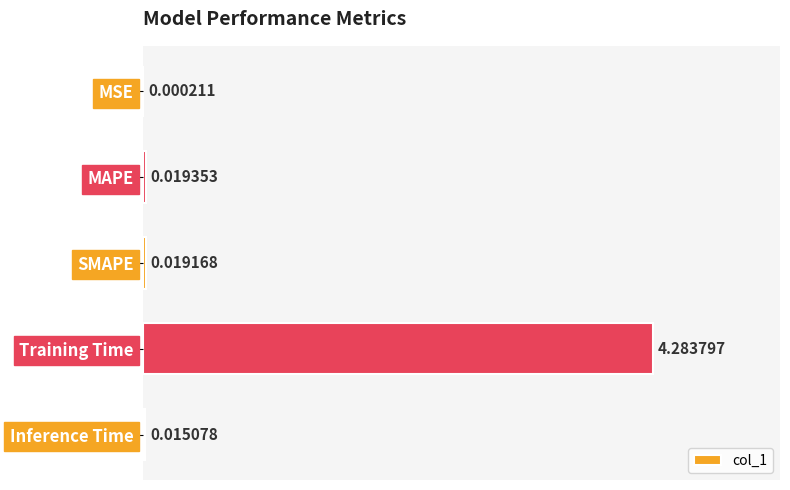

Between Inference Time and MAPE, which is larger?

MAPE